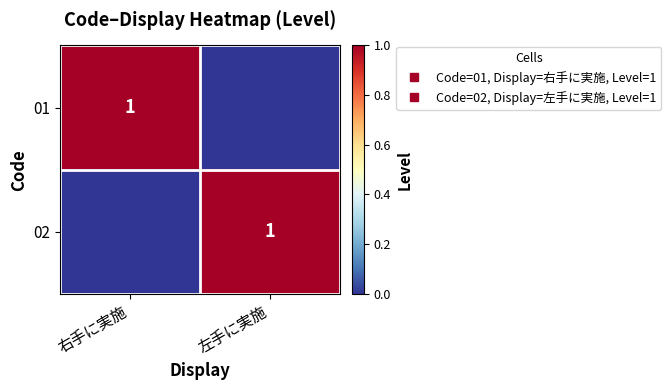

At how many categories does at least one series exceed 0?

2